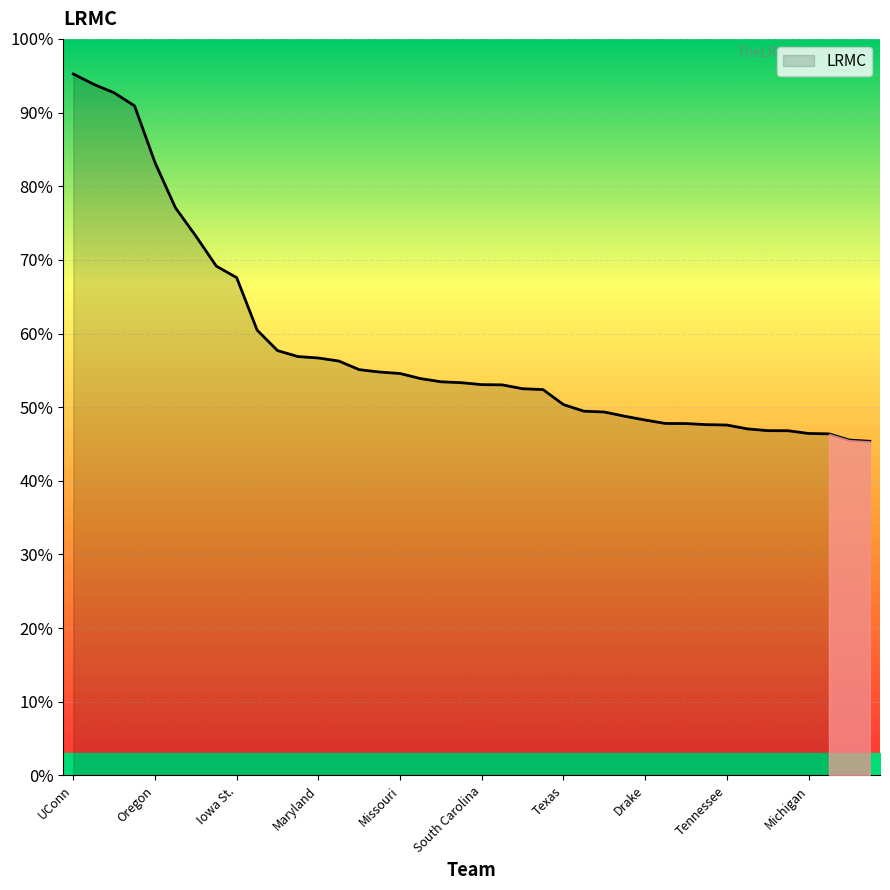

At which category does the chart reach its minimum across all series?

Belmont